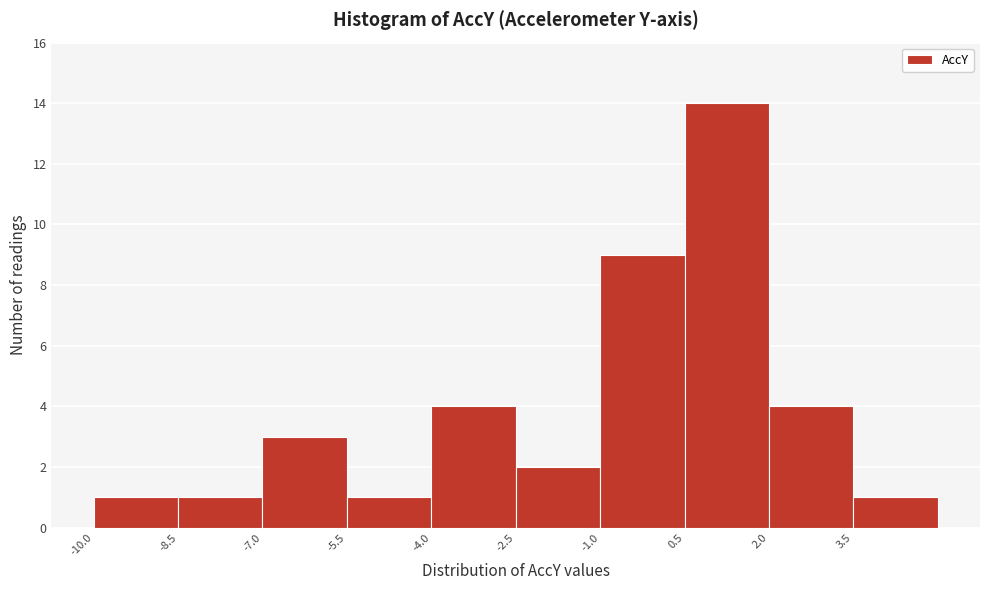

How tall is the bar that spans -10.0 to -8.5 on the x-axis? Neither the bar edges nor the heights are printed on the chart, so give them approximately, as read against the axes.

1